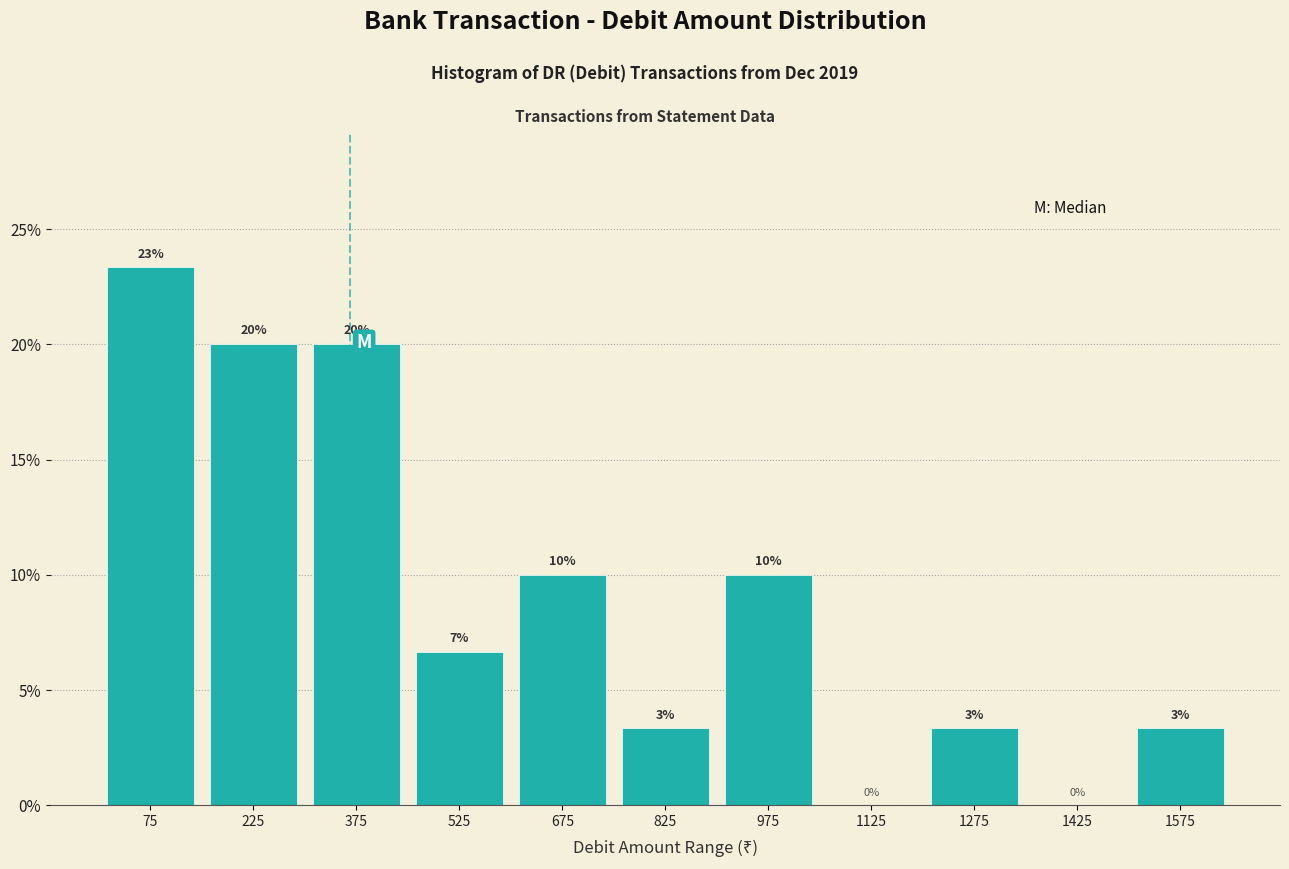

Which range on the x-axis has the tallest bar?

0 to 150